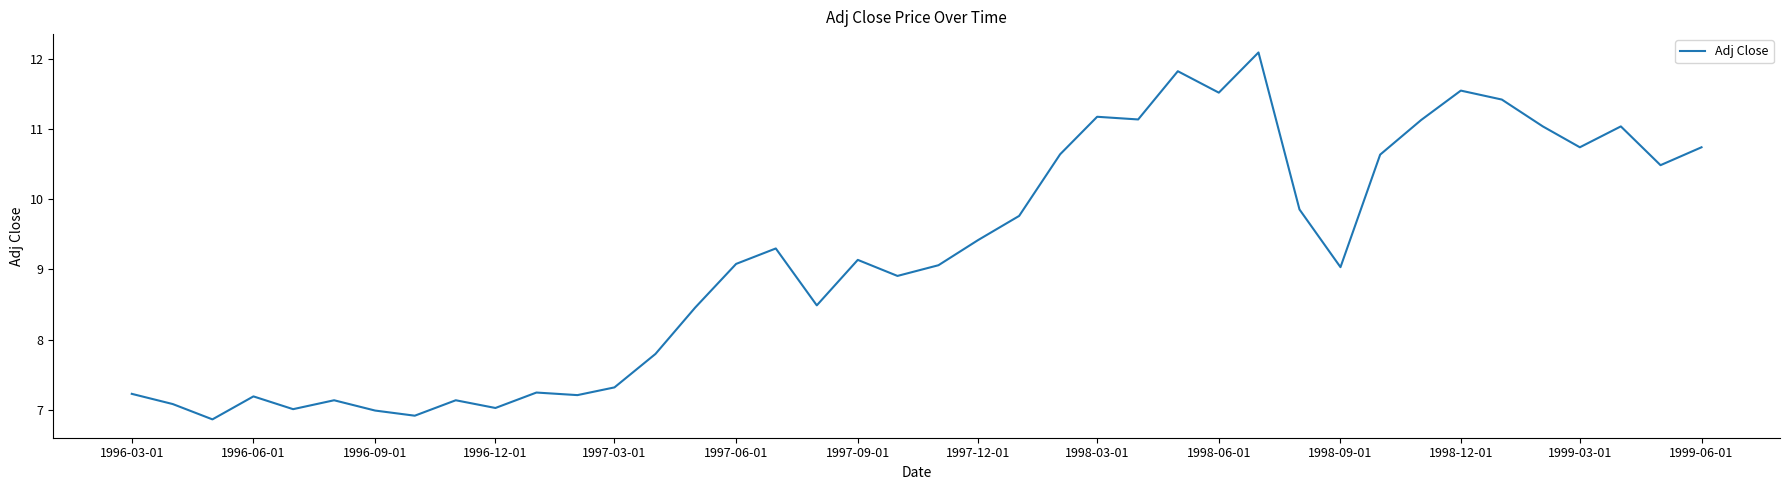

What is the smallest value displayed?

6.9